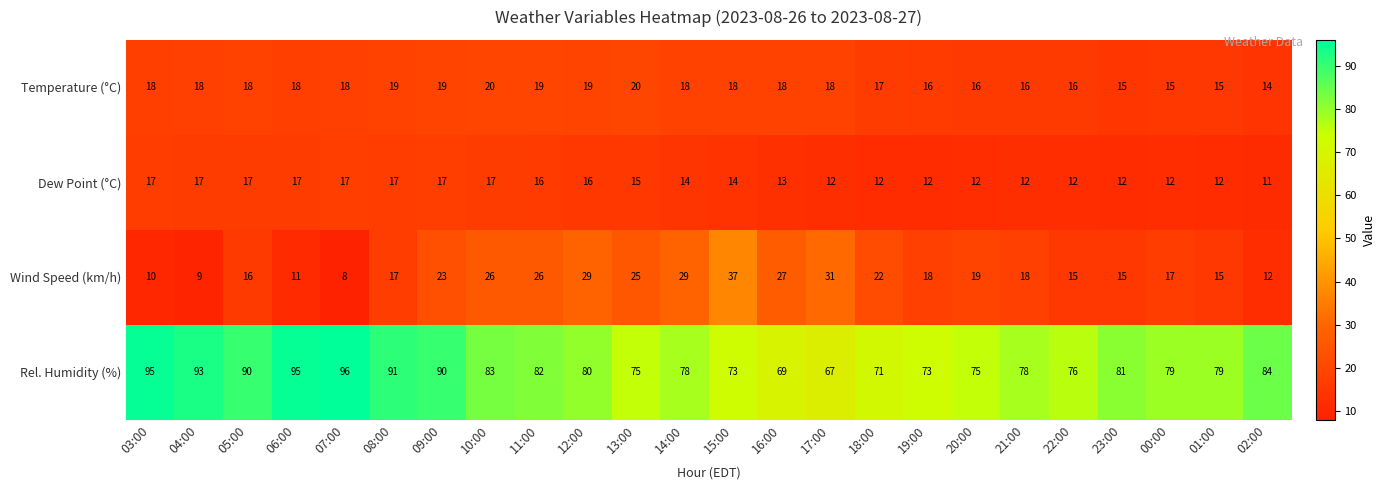

True or false: Dew Point (°C) has a value of 23 at 16:00.

False